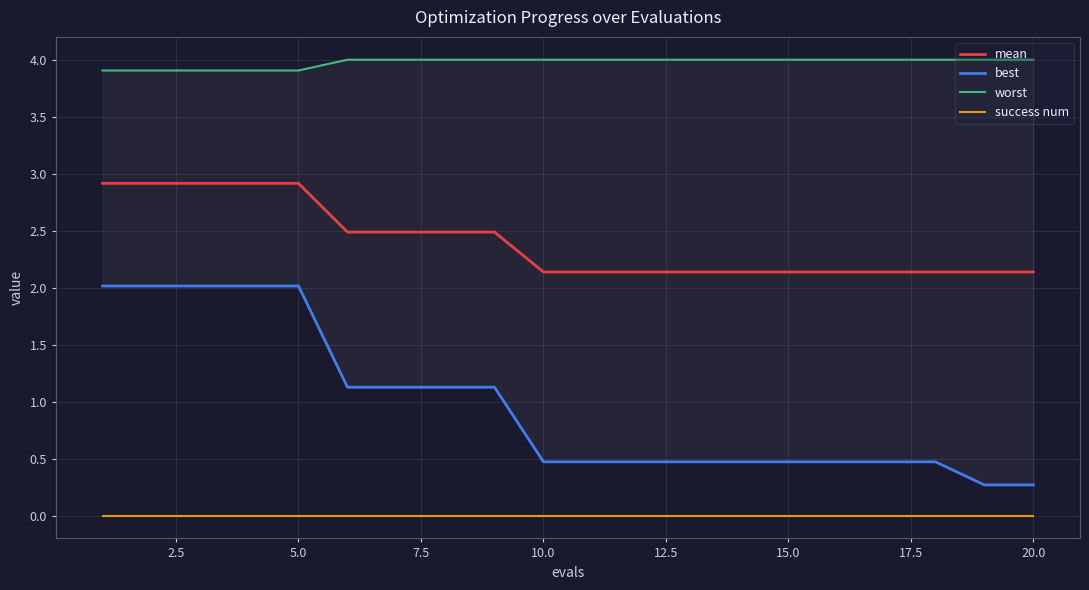

What is the maximum value shown in the chart?

4.0